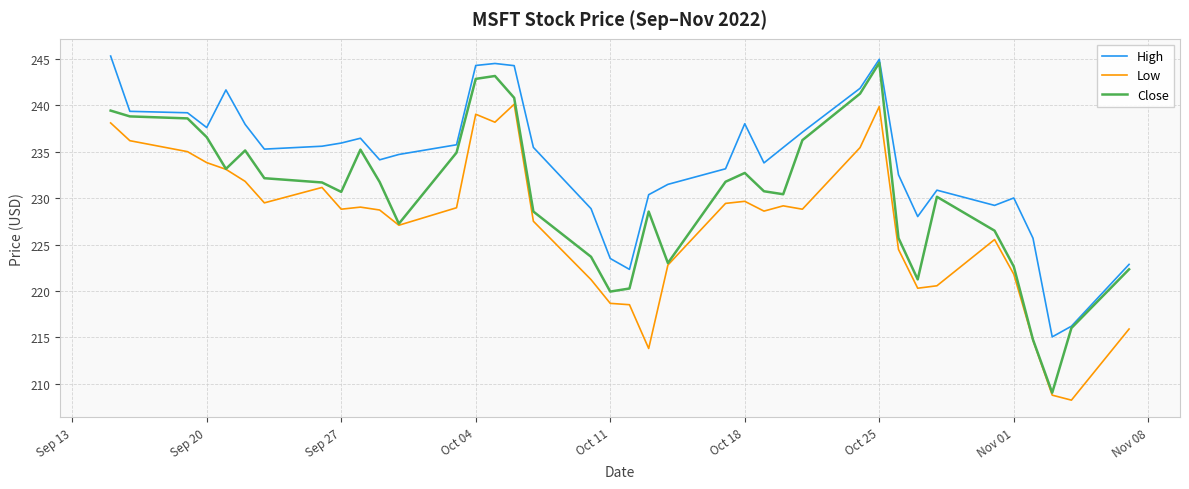

What is the minimum value for Low?

208.2